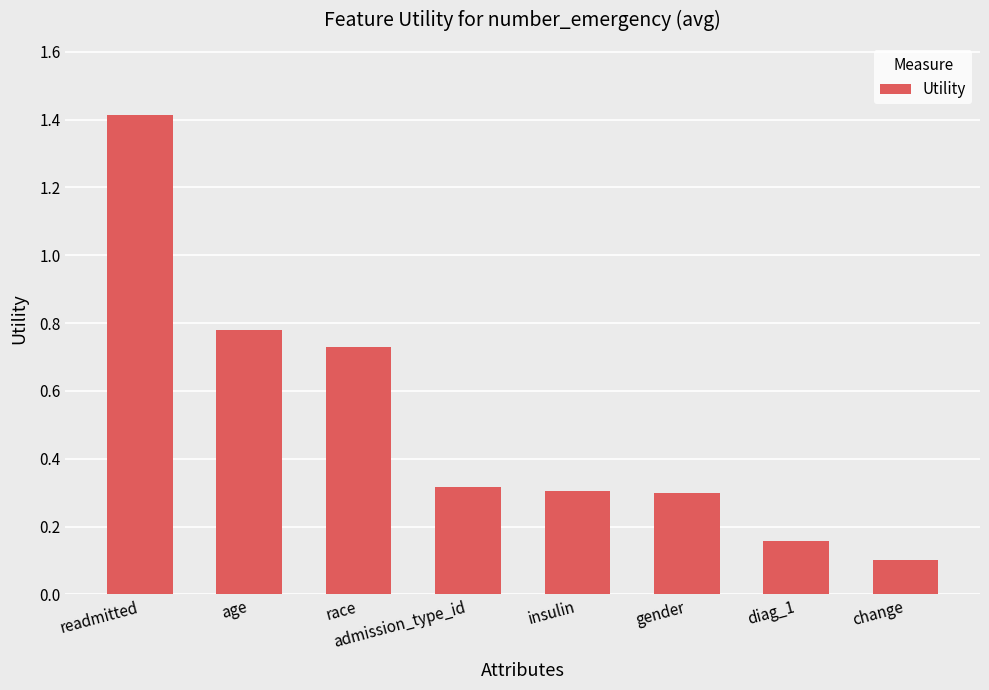

Are the bars horizontal?

No